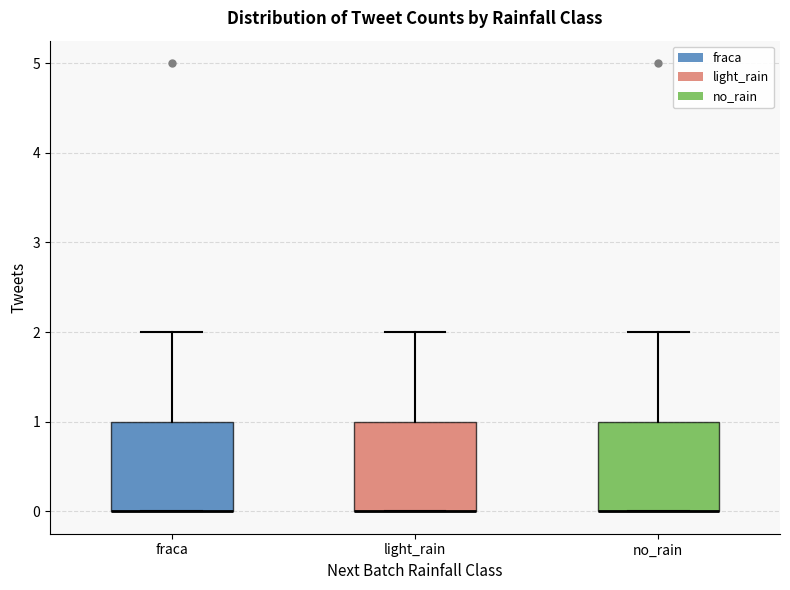

Reading left to right, transcribe this box plot: for each box, give where its median line is, the range the box spans, and where its two whiskers end, as read against the y-axis. The values are not printed on the chart, so give them approximately, as read against the axis.

fraca: median 0 (drawn on the box's lower edge), box 0 to 1, whiskers 0 to 2
light_rain: median 0 (drawn on the box's lower edge), box 0 to 1, whiskers 0 to 2
no_rain: median 0 (drawn on the box's lower edge), box 0 to 1, whiskers 0 to 2